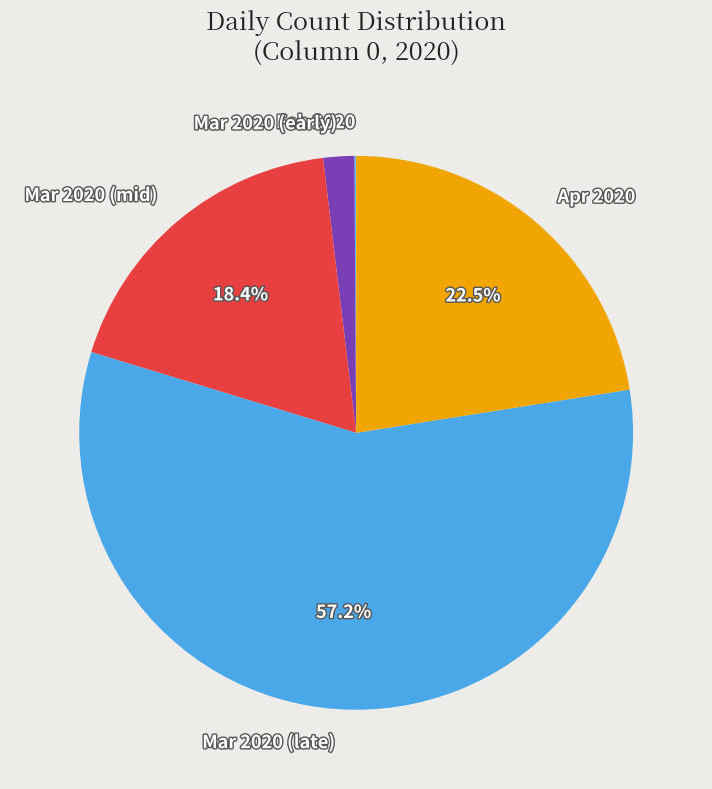

What is the largest slice in the pie chart?

Mar 2020 (late)